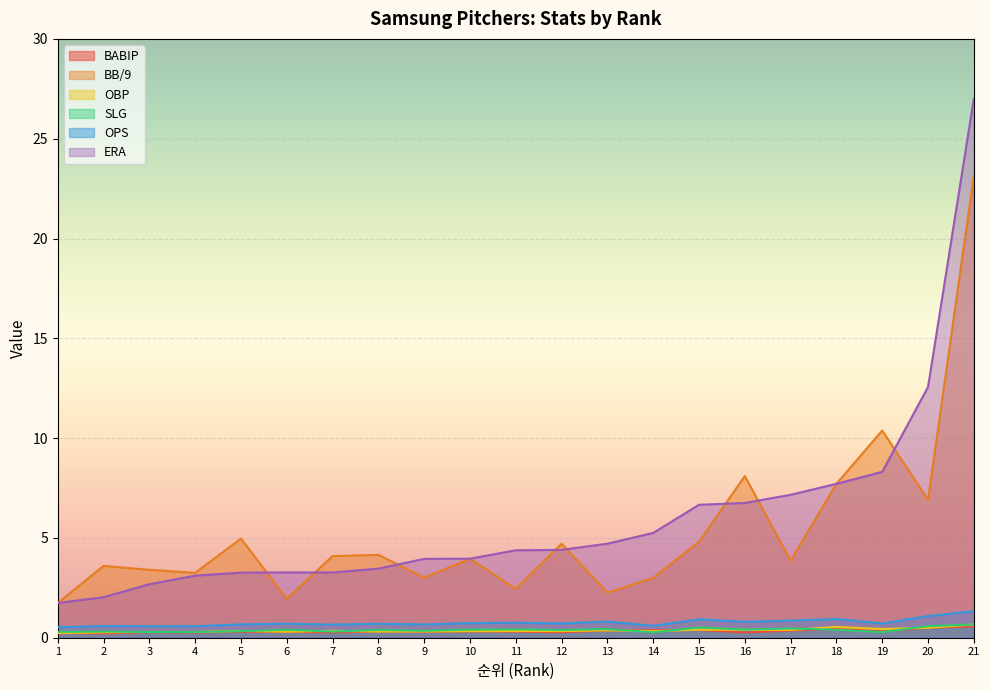

How many lines are shown in the chart?

6